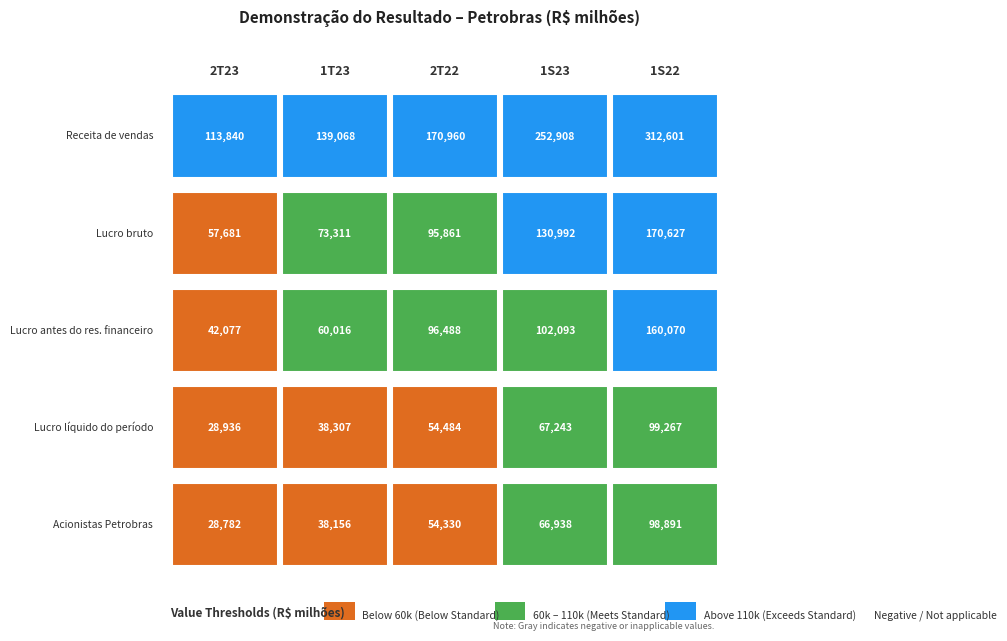

At how many categories does at least one series exceed 200326?

2